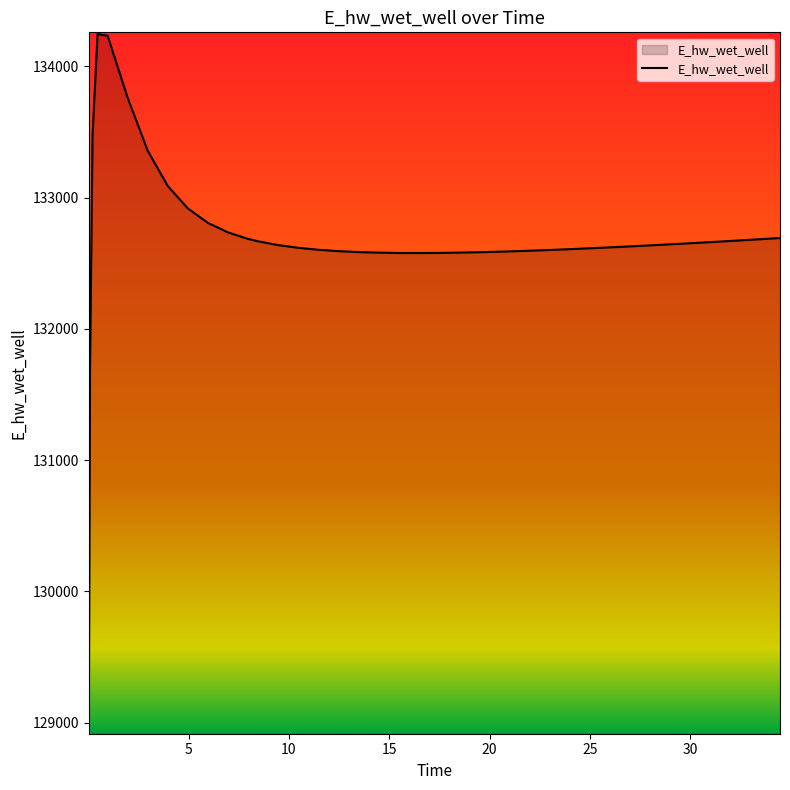

What is the smallest value displayed?

128928.5